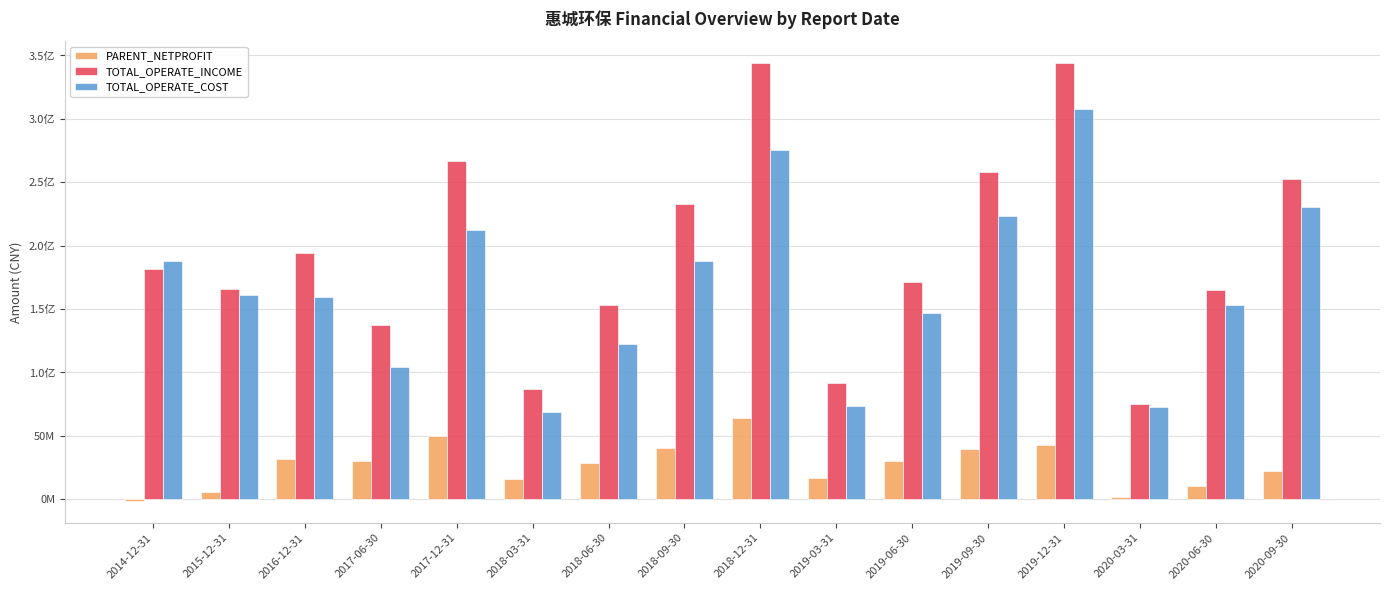

What are all the series names shown in the legend?

PARENT_NETPROFIT, TOTAL_OPERATE_INCOME, TOTAL_OPERATE_COST